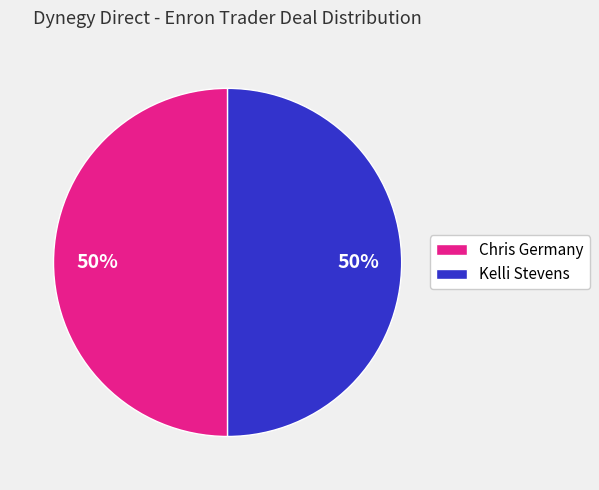

Is it true that Chris Germany is 50% of the pie?

True